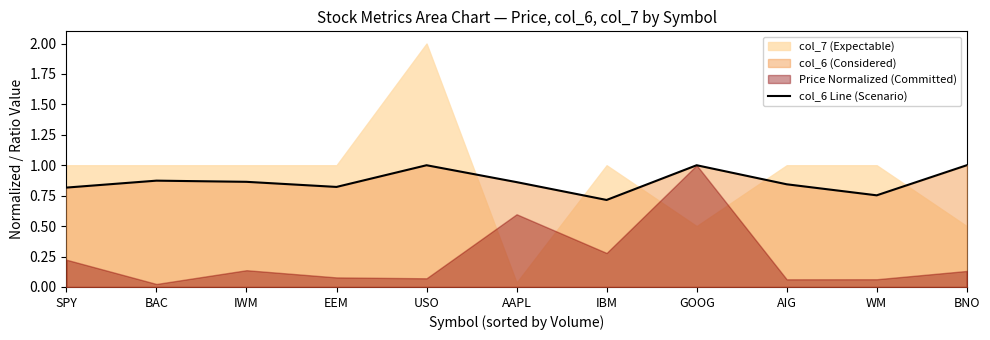

The chart shows a value of 0.8 at AIG. True or false?

True